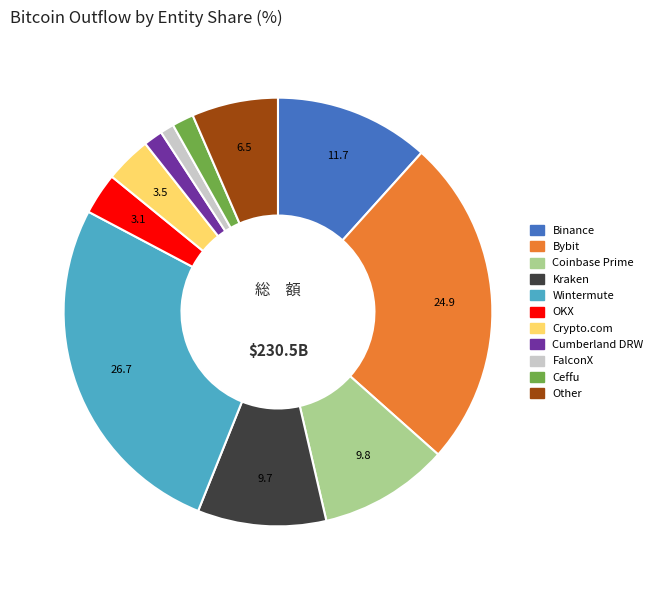

Do Coinbase Prime and Binance together represent more than half of the pie?

No